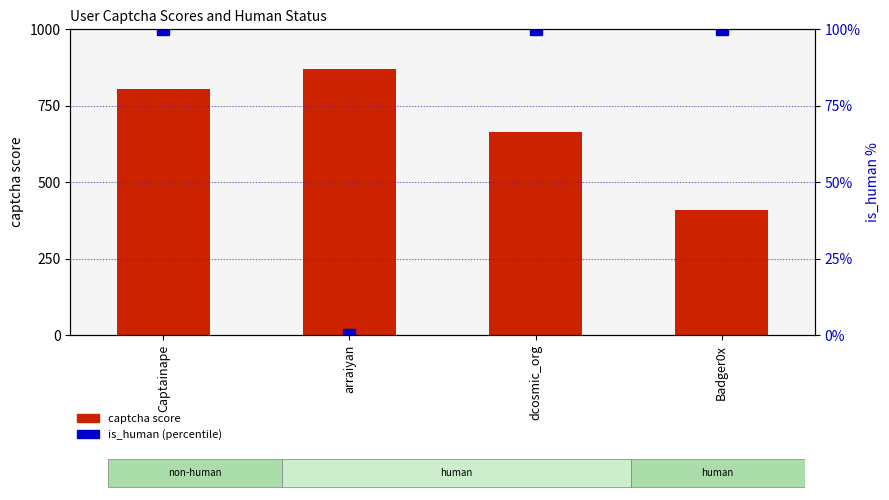

What is the lowest value of the captcha score series?

409